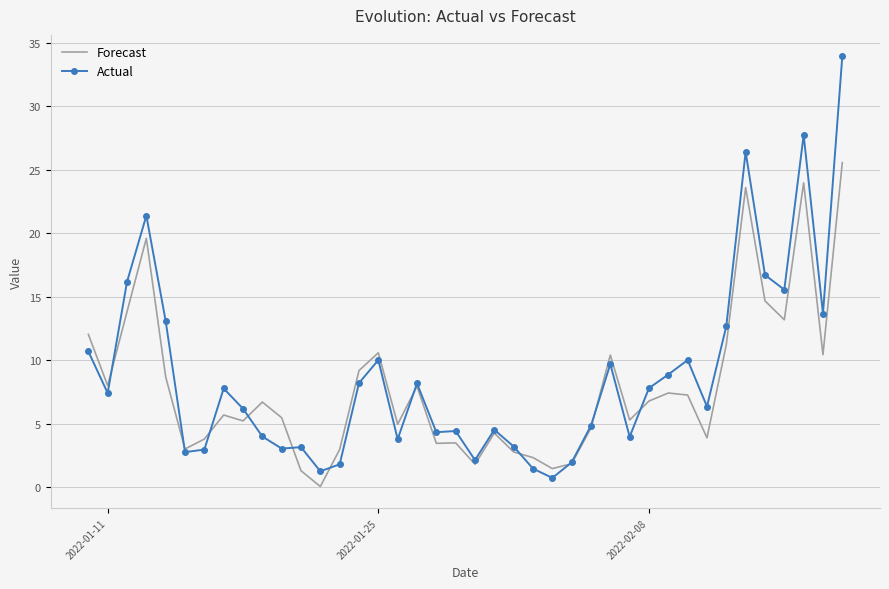

In Actual, how many points are higher than both neighbors (excluding endpoints)?

11